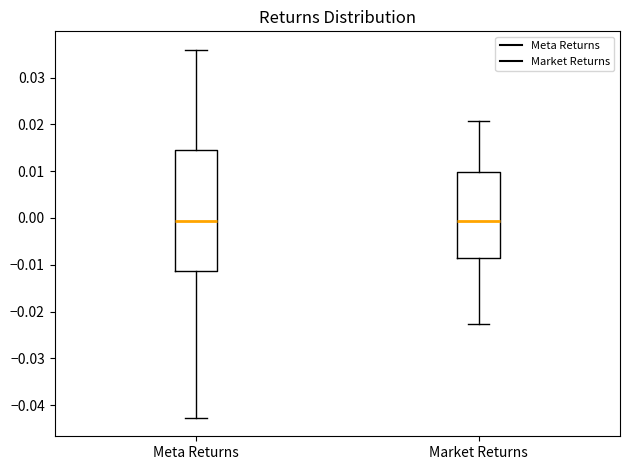

Comparing the boxes themselves (not the whiskers), which one is the tallest?

Meta Returns